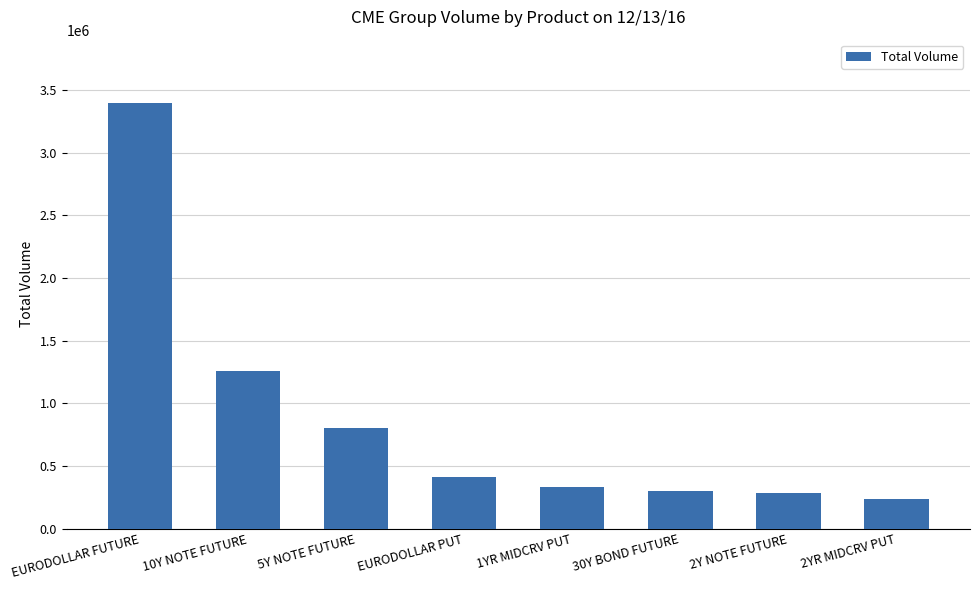

What is the greatest value displayed?

3392617